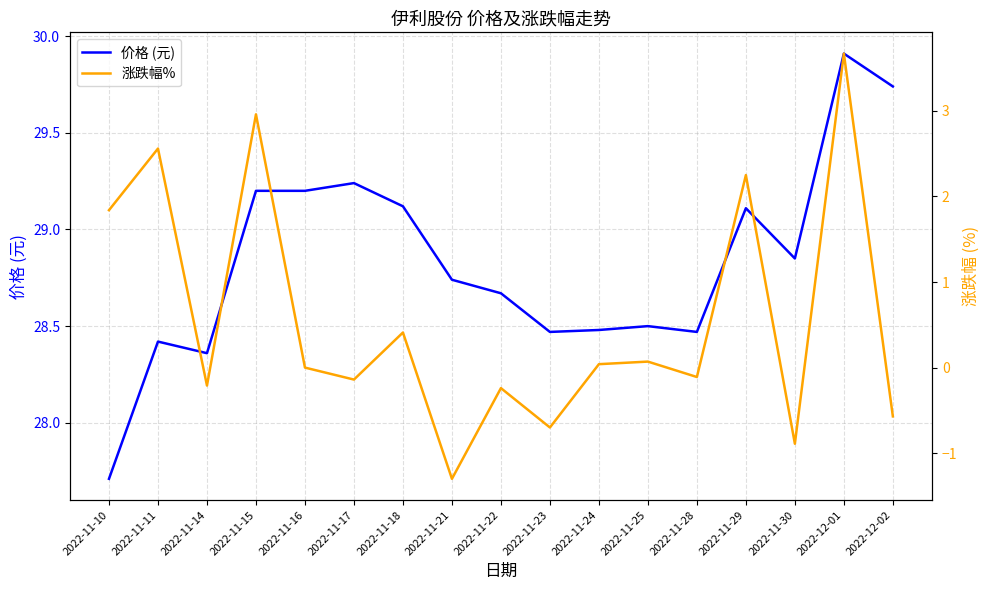

What are all the series names shown in the legend?

价格 (元), 涨跌幅%